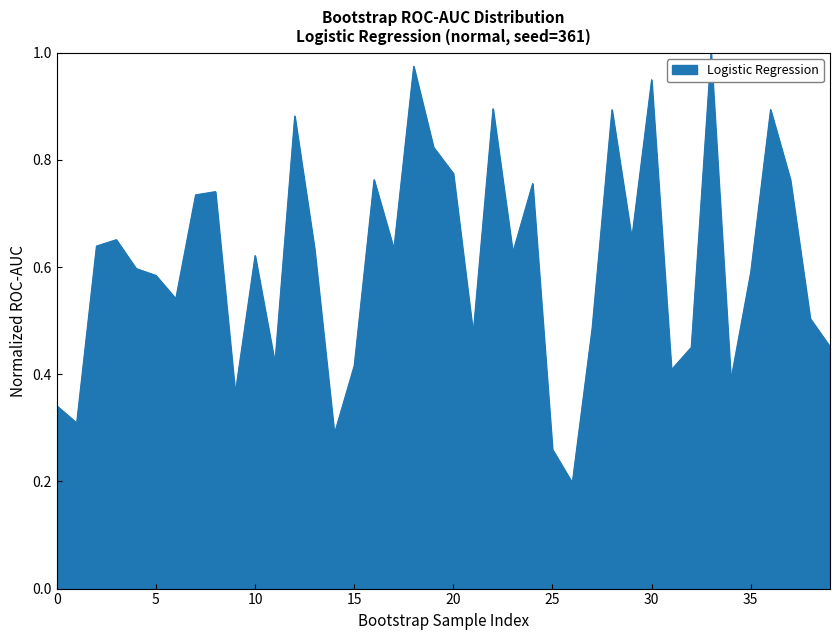

At which label is the value closest to 0?

26